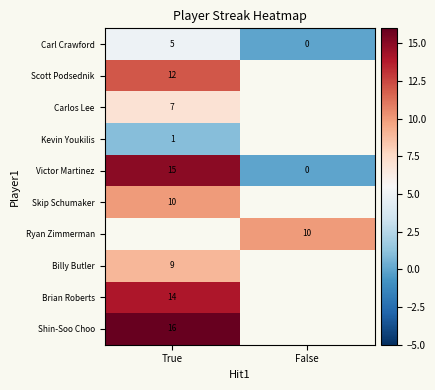

What is the difference between the maximum and minimum values in the Carl Crawford series?

5